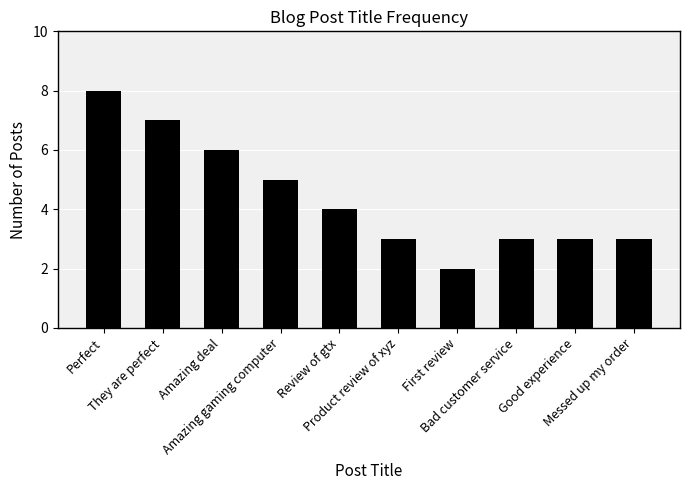

What is the value of the 9th bar from the left?

3